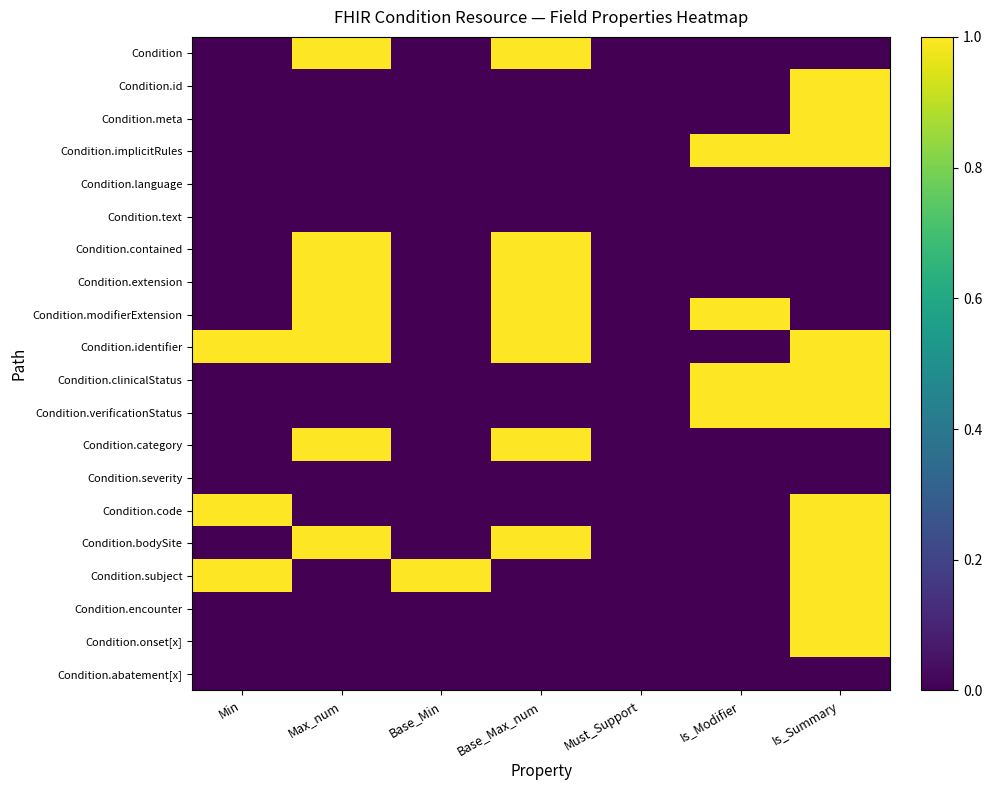

List the series in order of their peak value, highest first.

Condition, Condition.id, Condition.meta, Condition.implicitRules, Condition.contained, Condition.extension, Condition.modifierExtension, Condition.identifier, Condition.clinicalStatus, Condition.verificationStatus, Condition.category, Condition.code, Condition.bodySite, Condition.subject, Condition.encounter, Condition.onset[x], Condition.language, Condition.text, Condition.severity, Condition.abatement[x]